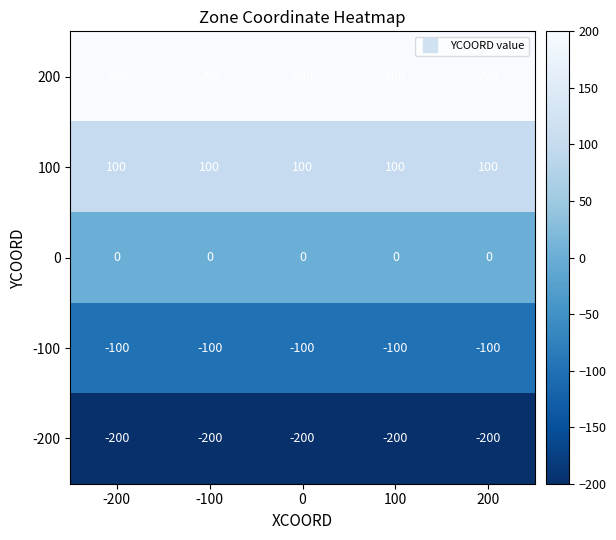

List the series in order of their overall mean, lowest first.

-200, -100, 0, 100, 200